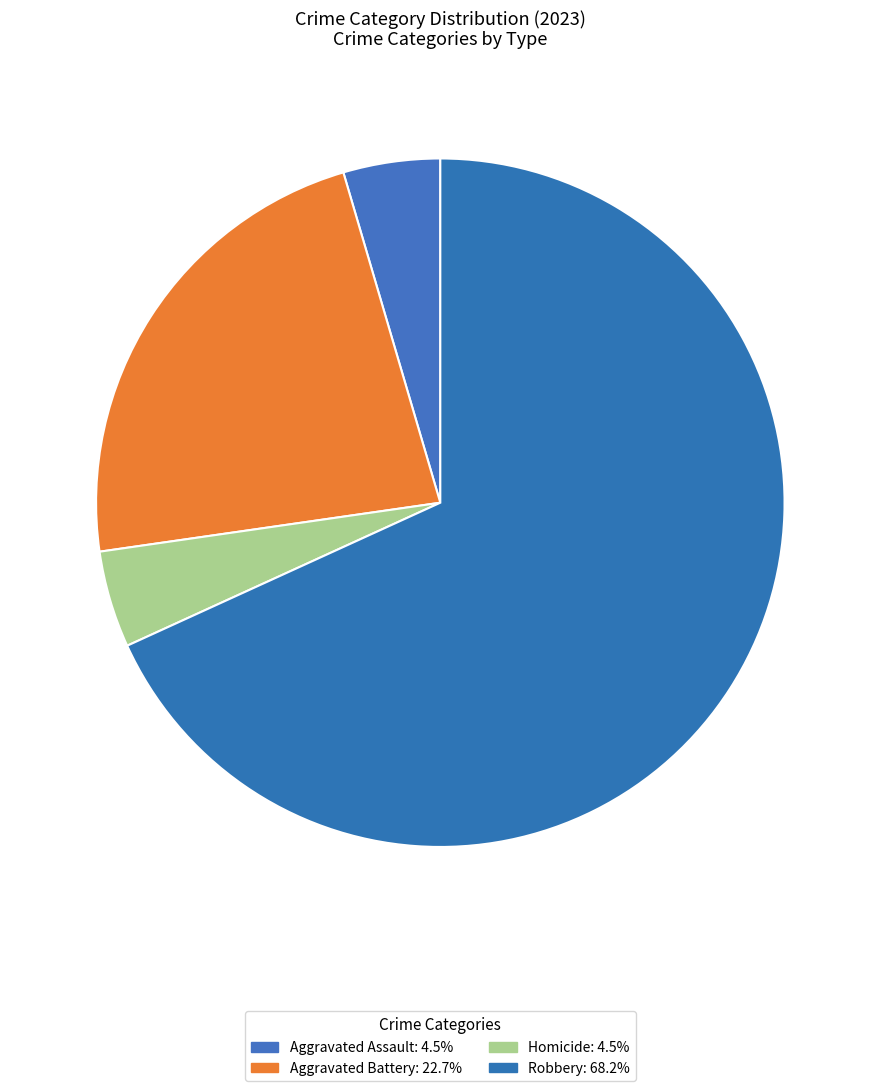

How many slices are in this pie chart?

4